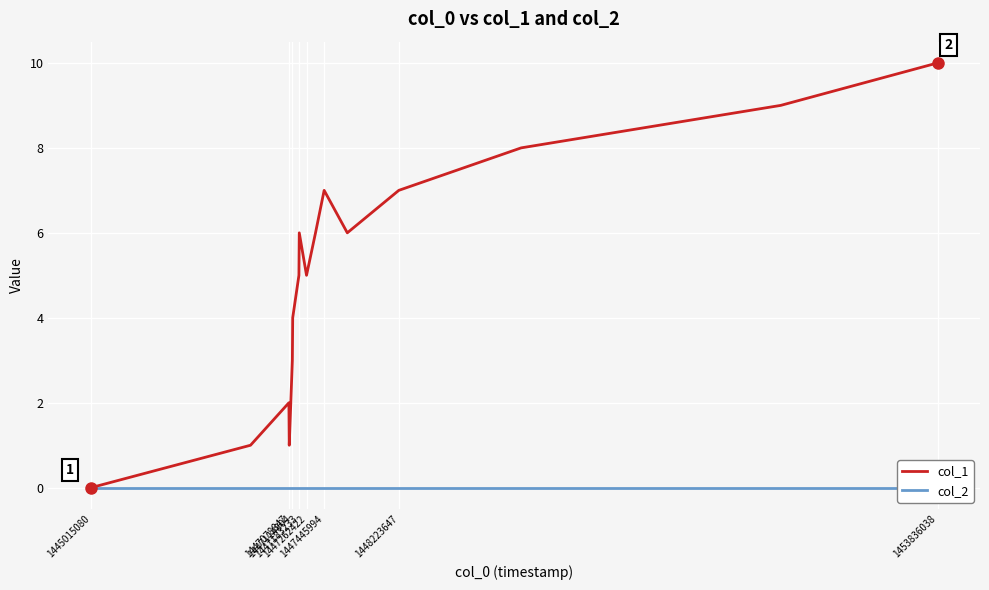

What is the difference between the second highest and minimum values in the col_1 series?

9